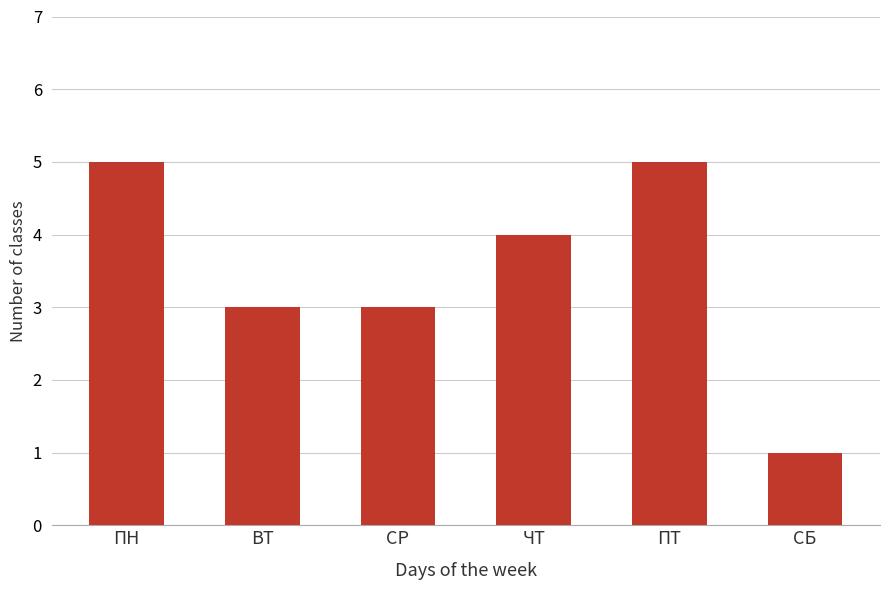

What is the greatest value displayed?

5